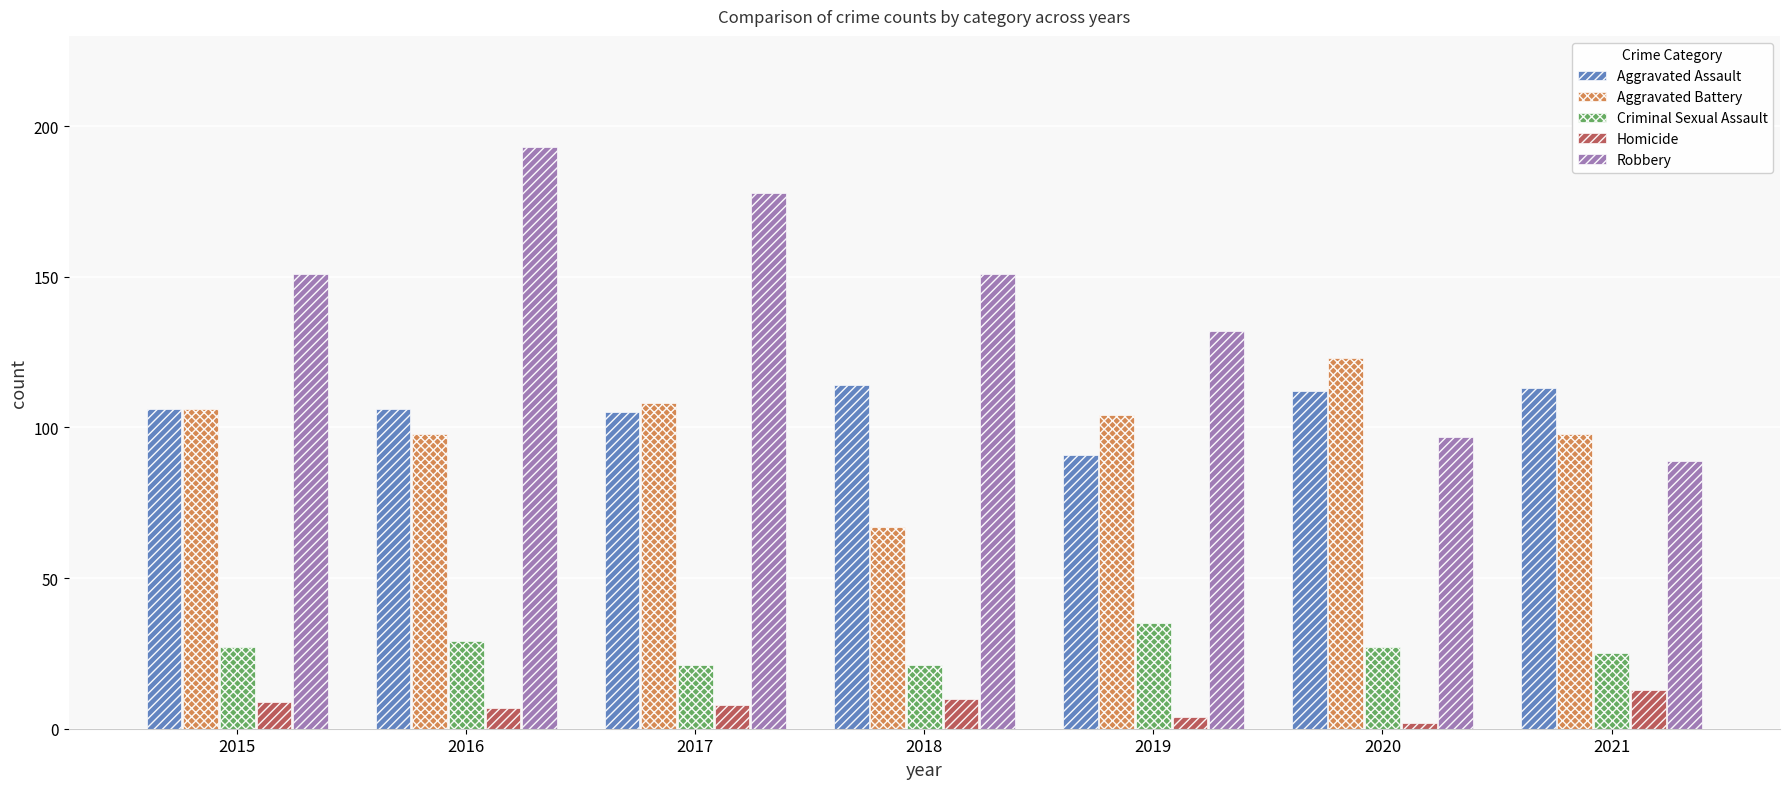

List the series in order of their peak value, highest first.

Robbery, Aggravated Battery, Aggravated Assault, Criminal Sexual Assault, Homicide